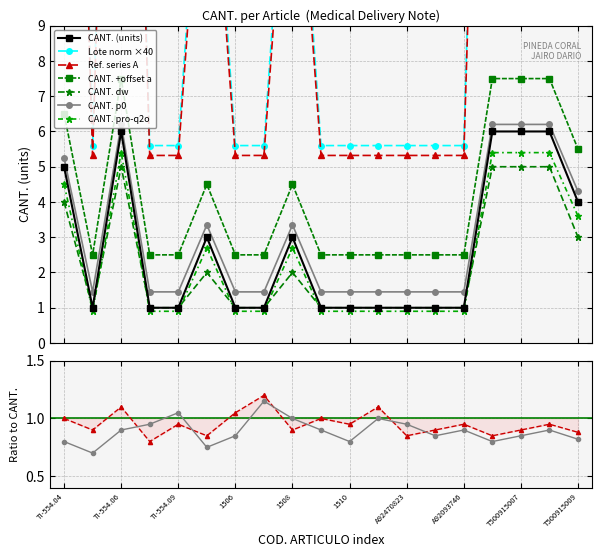

True or false: ratio_b has a value of 1.1 at 1507.

True